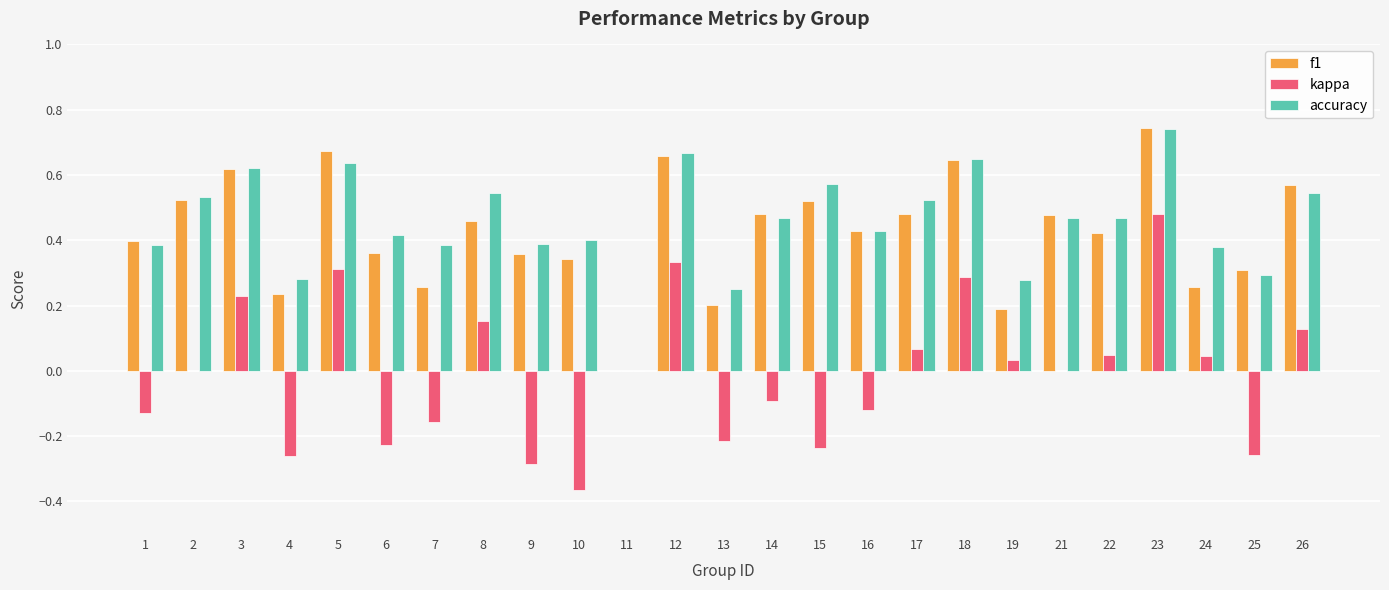

Between 3 and 6, which series saw the biggest shift?

kappa